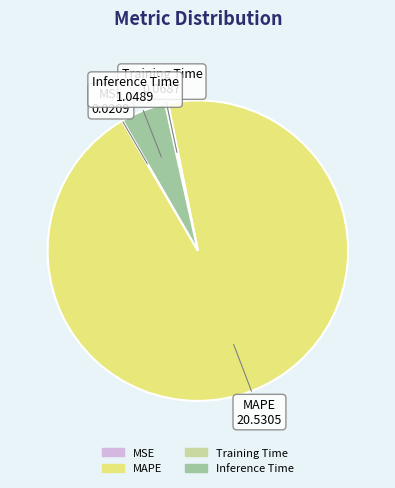

True or false: MAPE accounts for 95% of the total.

True